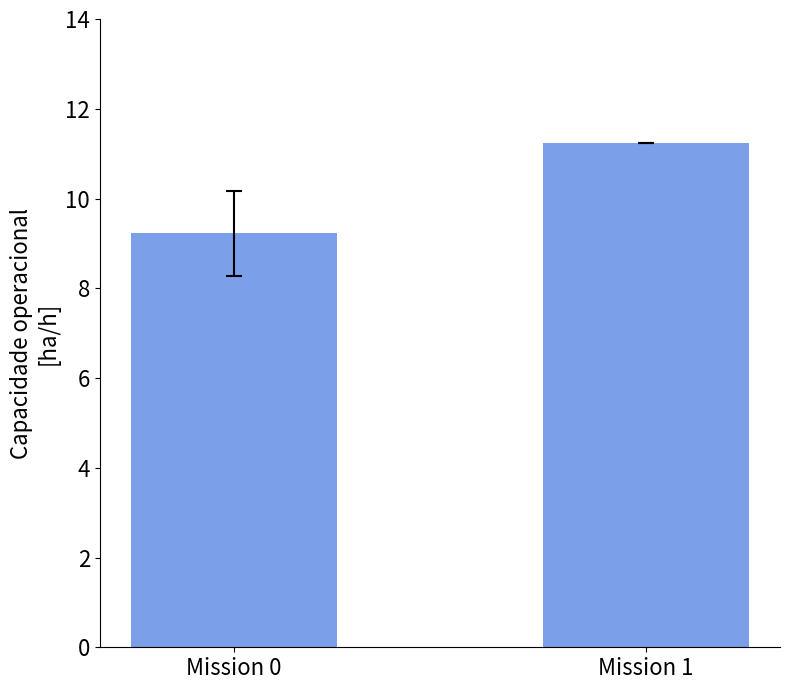

Is it true that the value at Mission 0 is 12.9?

False